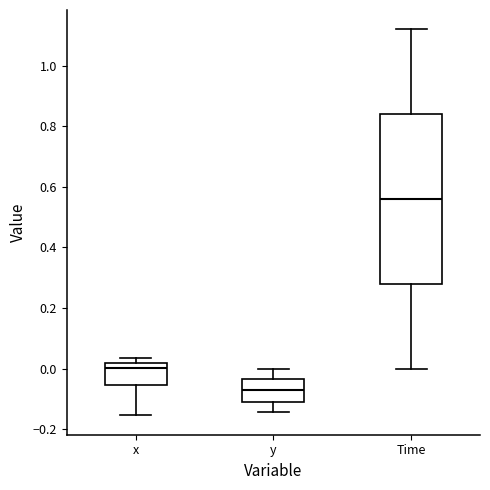

Where does the lower whisker of the box for y end on the y-axis? The values are not printed on the chart, so give them approximately, as read against the axis.

-0.14